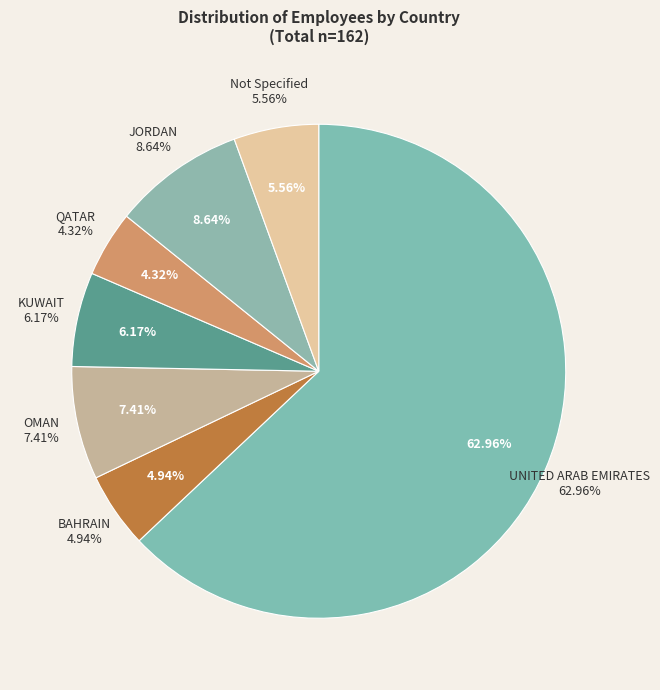

What is the largest slice in the pie chart?

UNITED ARAB EMIRATES